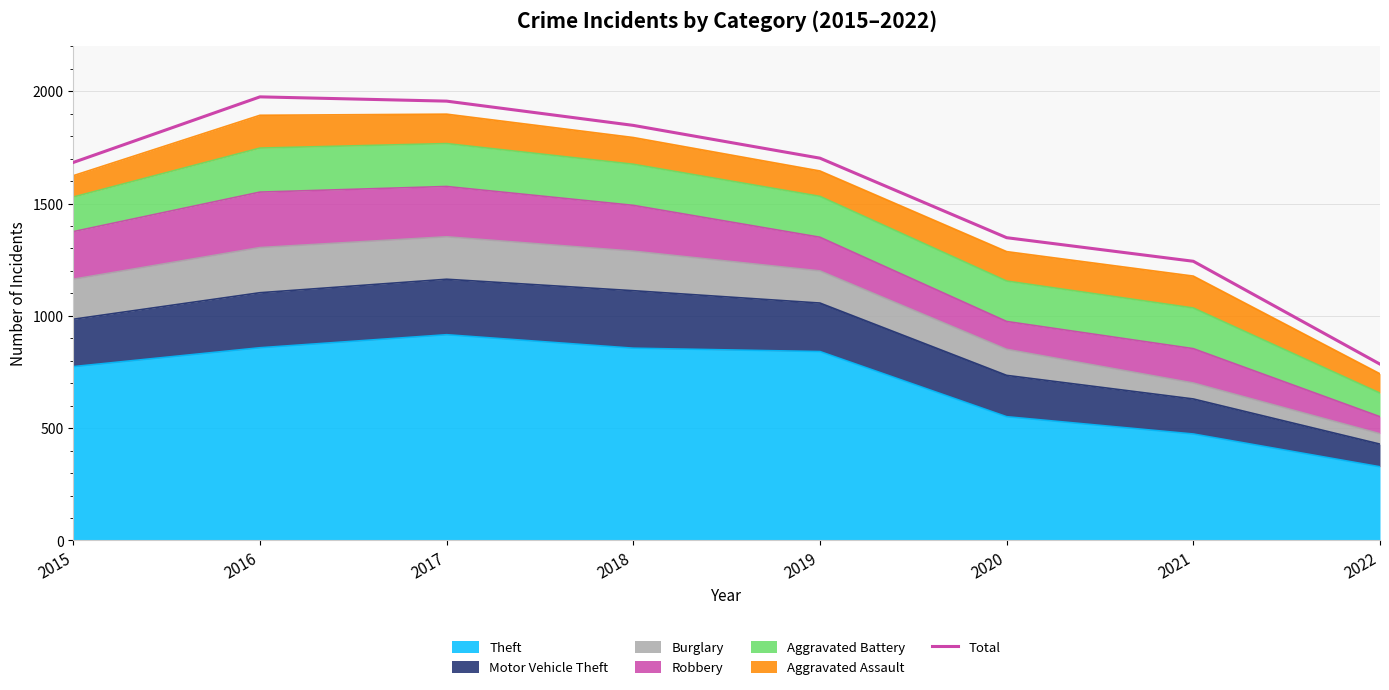

How many interior local peaks (higher than both neighbors) does the data have?

1